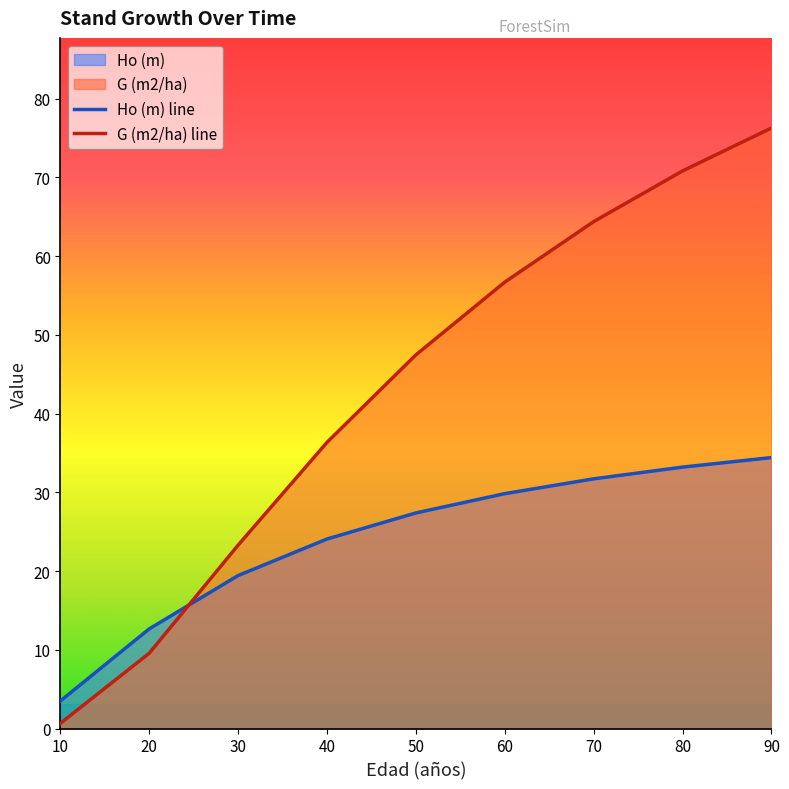

What is the difference between the Ho (m) values at 70 and 20?

19.1